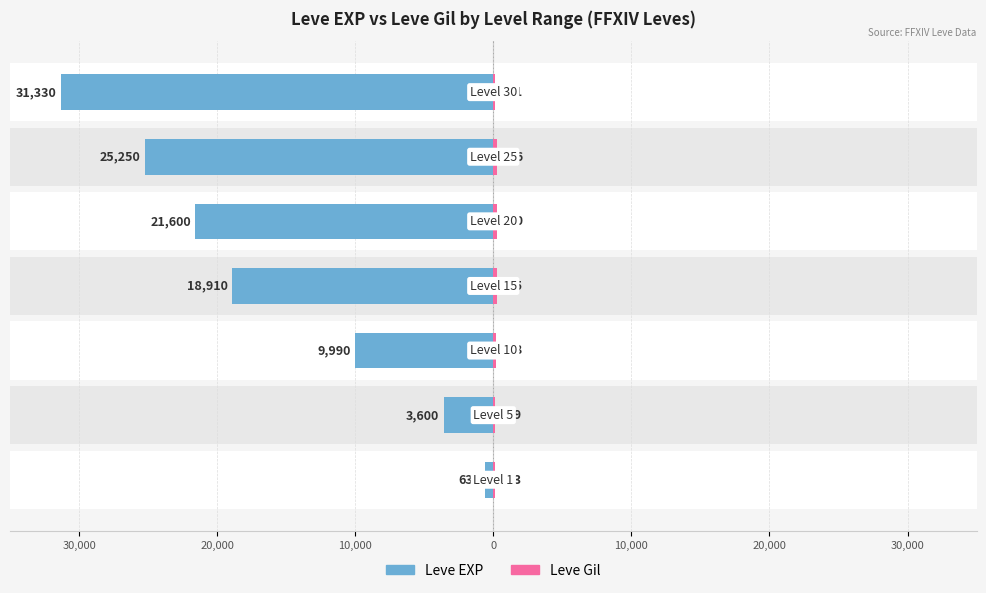

How many data points does each series have?

7